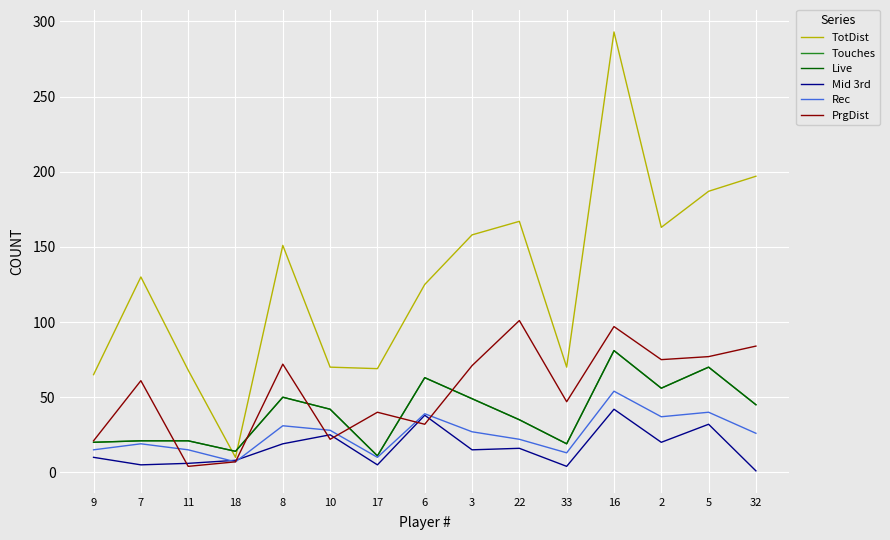

Count the number of categories in the chart.

15